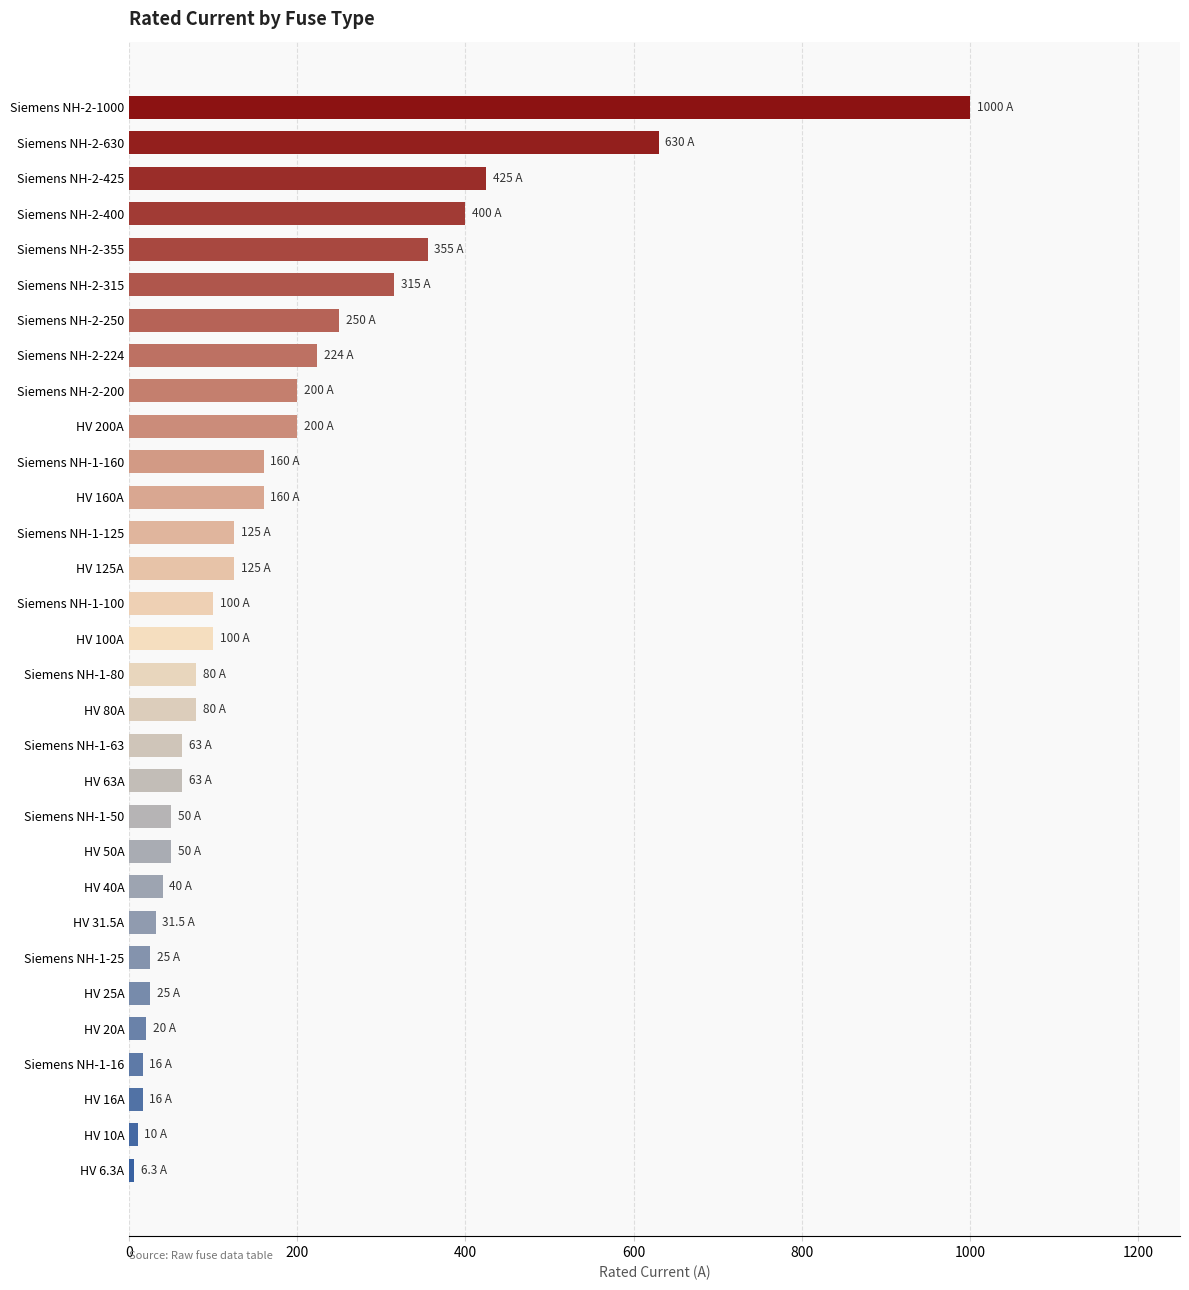

The value at HV 160A is 160.0. True or false?

True